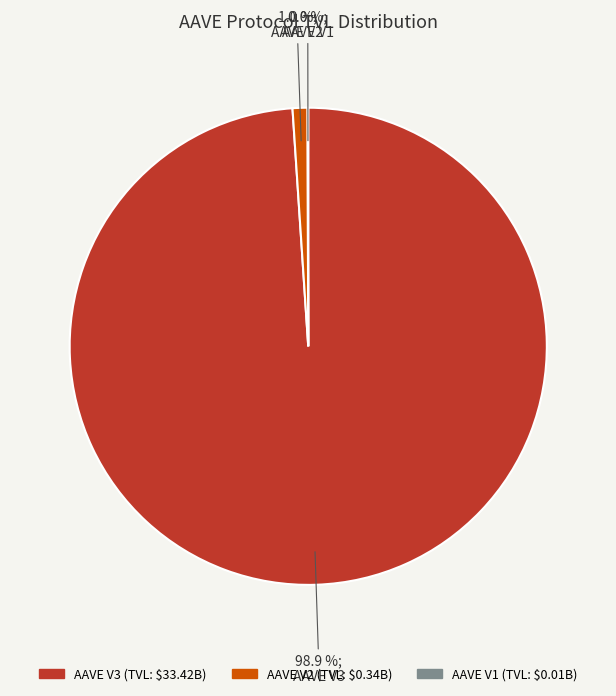

What percentage do AAVE V3 and AAVE V2 together represent?

100.0%